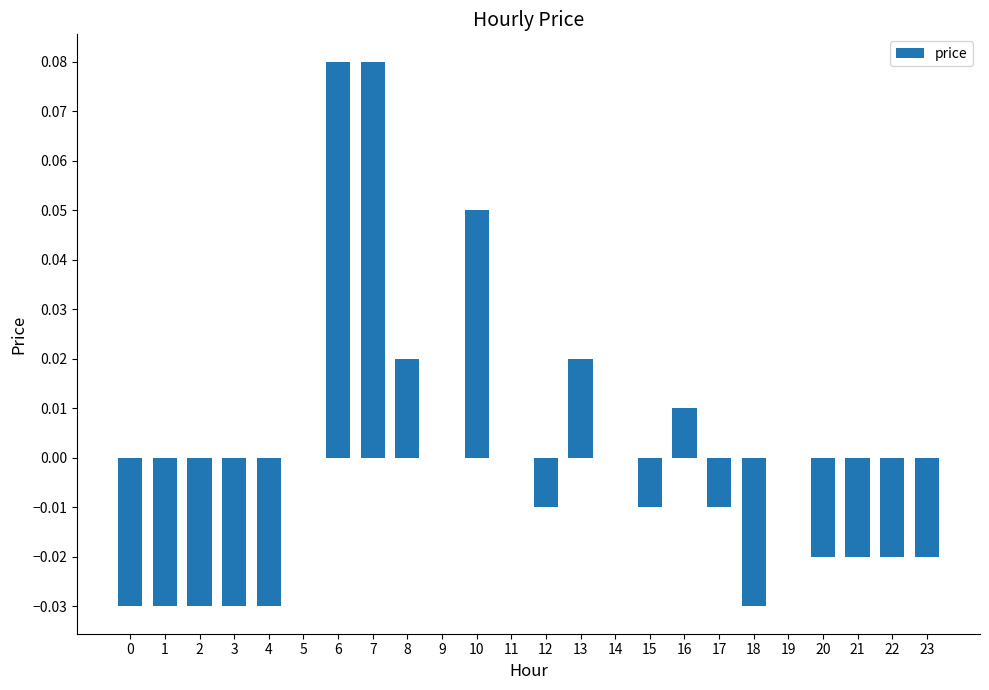

Is it true that the value at 1 is -0.0?

True